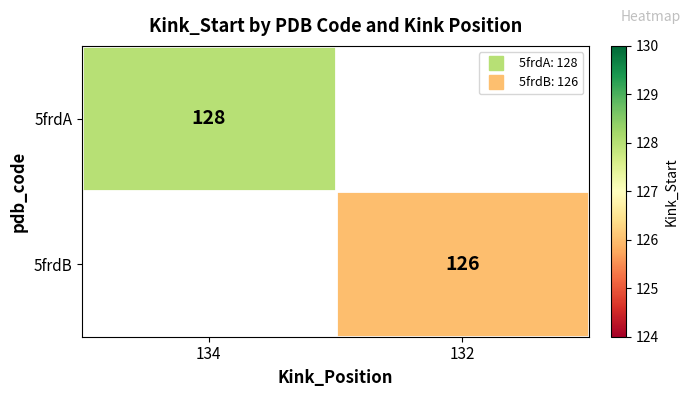

What is the lowest value of the 5frdA series?

128.0